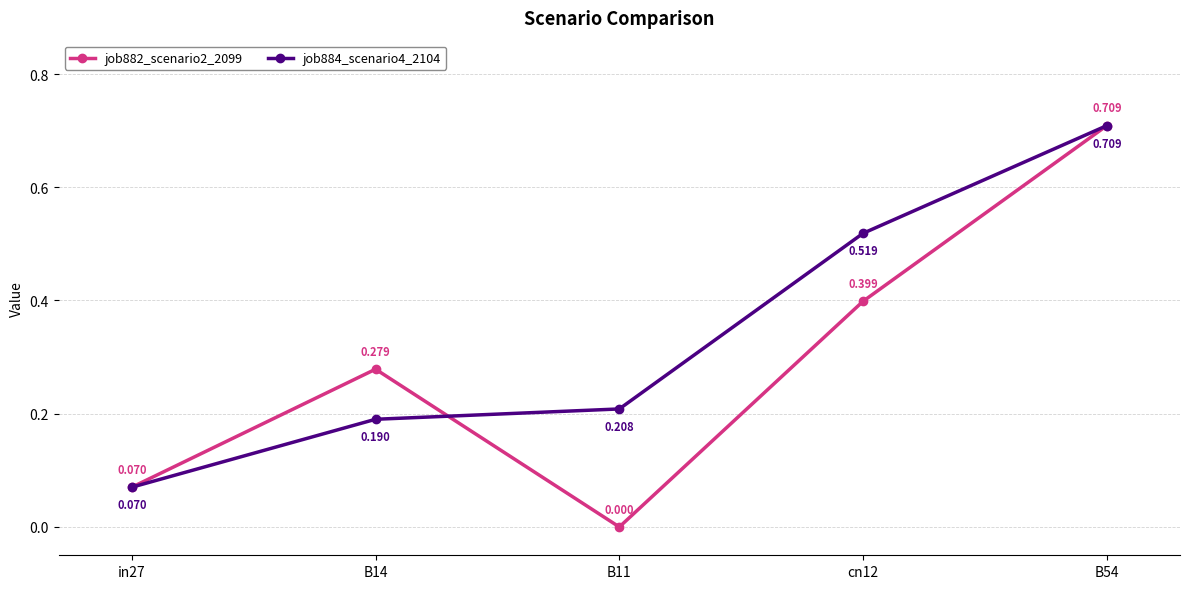

True or false: job884_scenario4_2104 has more than 2 points higher than both neighbors.

False